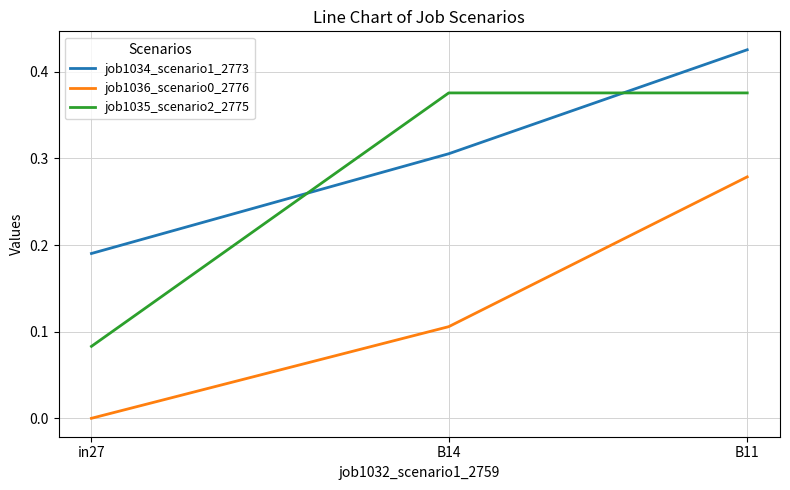

List the series in order of their overall mean, highest first.

job1034_scenario1_2773, job1035_scenario2_2775, job1036_scenario0_2776